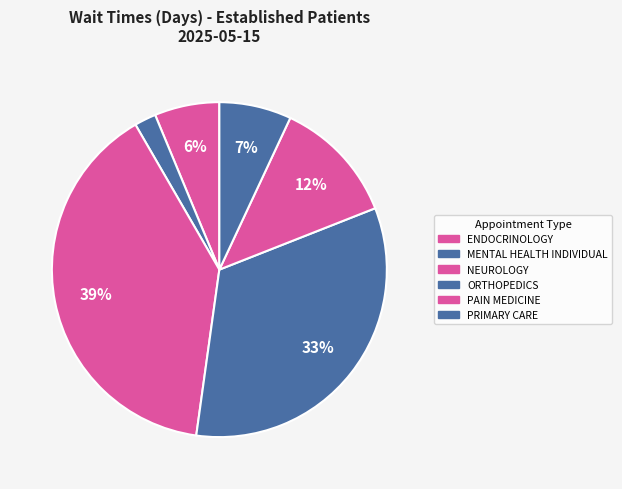

How many segments does this pie chart have?

6